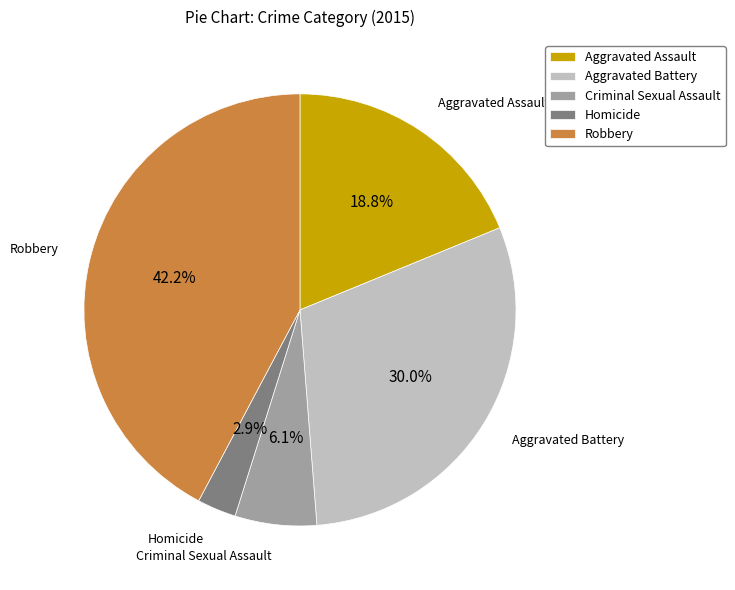

Rank the categories by value from lowest to highest.

Homicide, Criminal Sexual Assault, Aggravated Assault, Aggravated Battery, Robbery